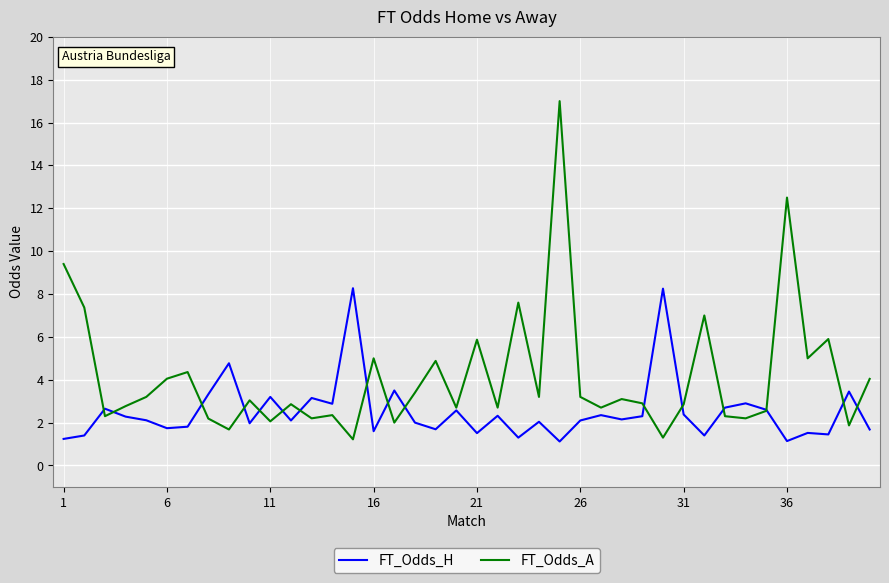

What is the sum of all FT_Odds_H values?

100.9